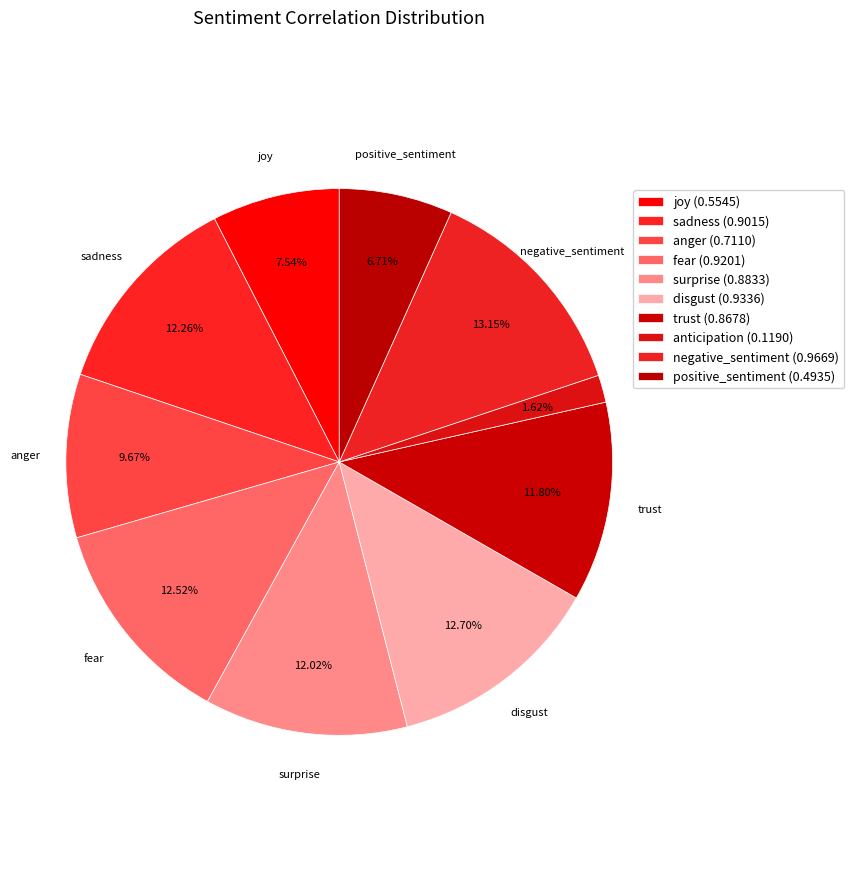

How many segments does this pie chart have?

10